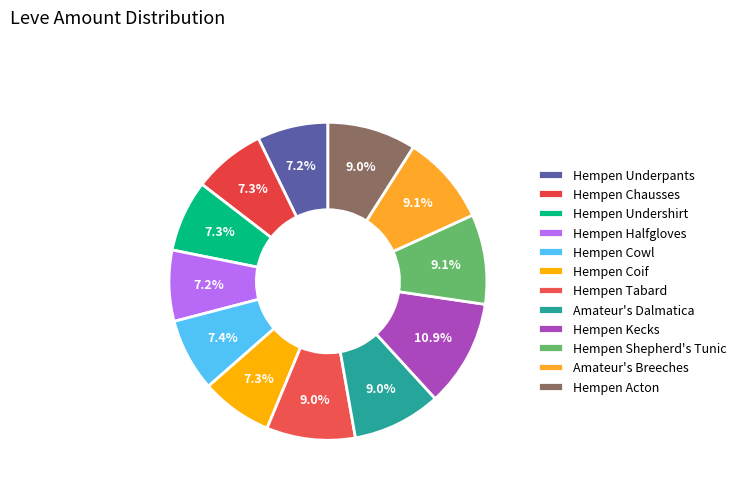

What percentage is the Hempen Halfgloves slice, to the nearest percent?

7%